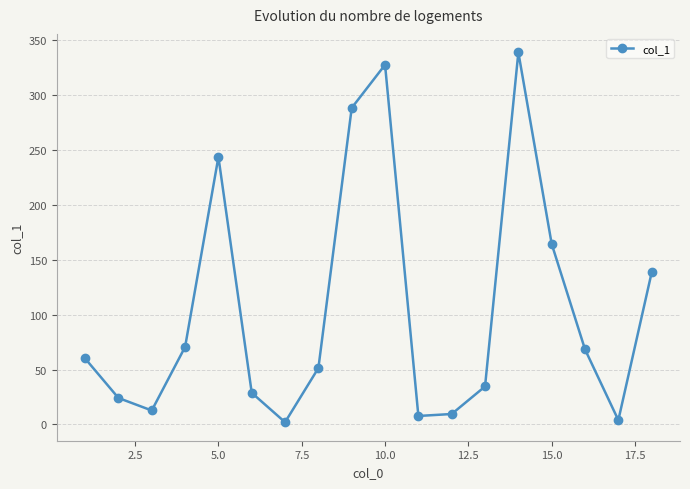

Reading left to right, list all the values displayed in this chart.

60.1	24.1	12.7	70.6	243.8	28.8	2.0	51.4	288.5	327.8	7.7	9.5	34.6	339.1	164.5	68.4	3.9	138.5